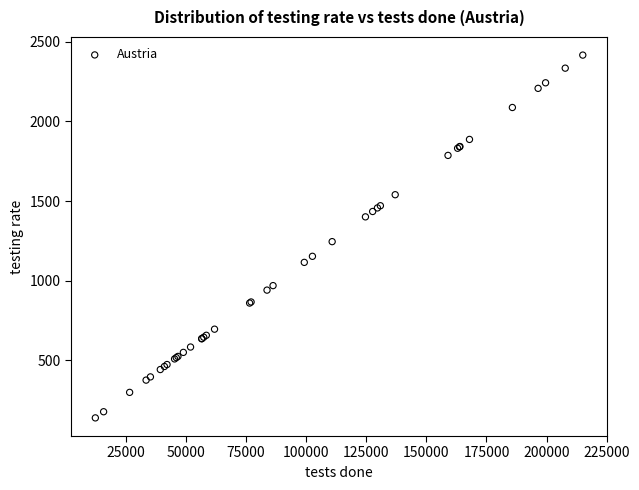

What Y value in the scatter plot is closest to 1277?

1245.0